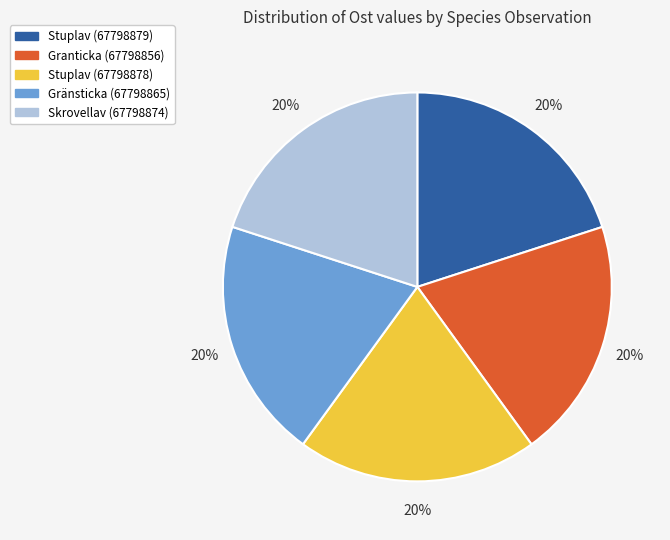

To the nearest percent, what is the combined percentage of Skrovellav (67798874) and Granticka (67798856)?

40%